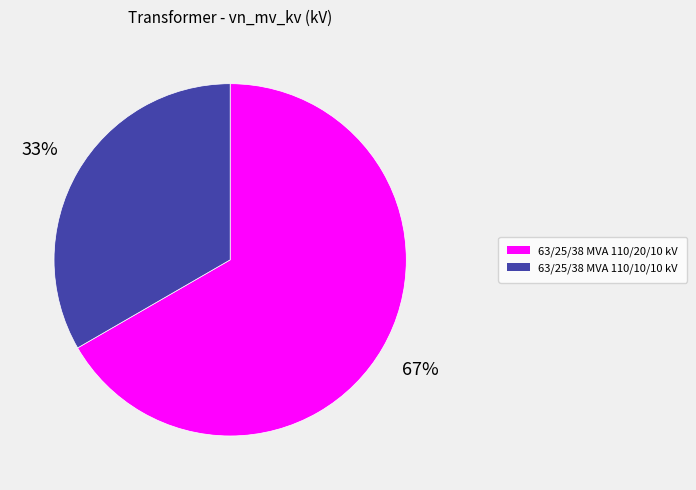

Does any single category account for the majority?

Yes